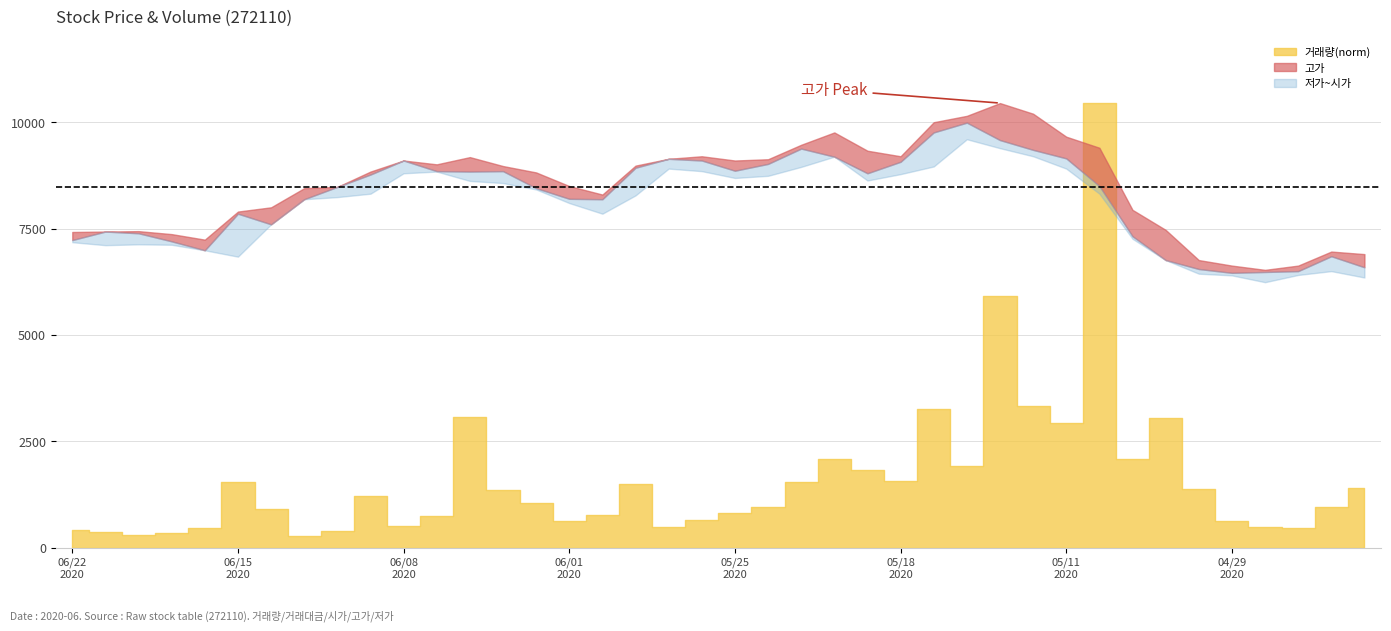

At which label does 시가 first exceed 8500?

20200609